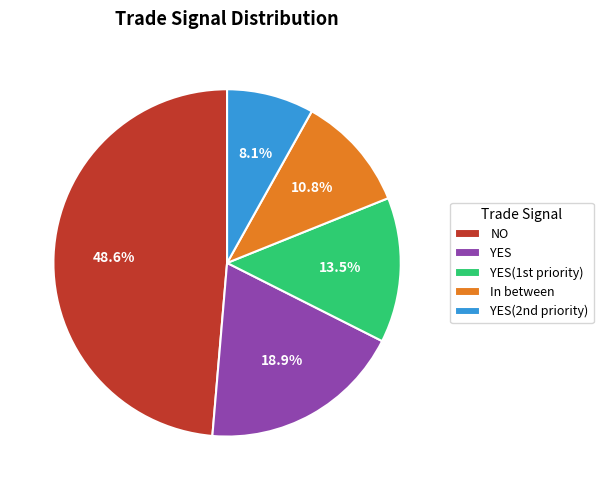

Rank the categories by value from lowest to highest.

YES(2nd priority), In between, YES(1st priority), YES, NO